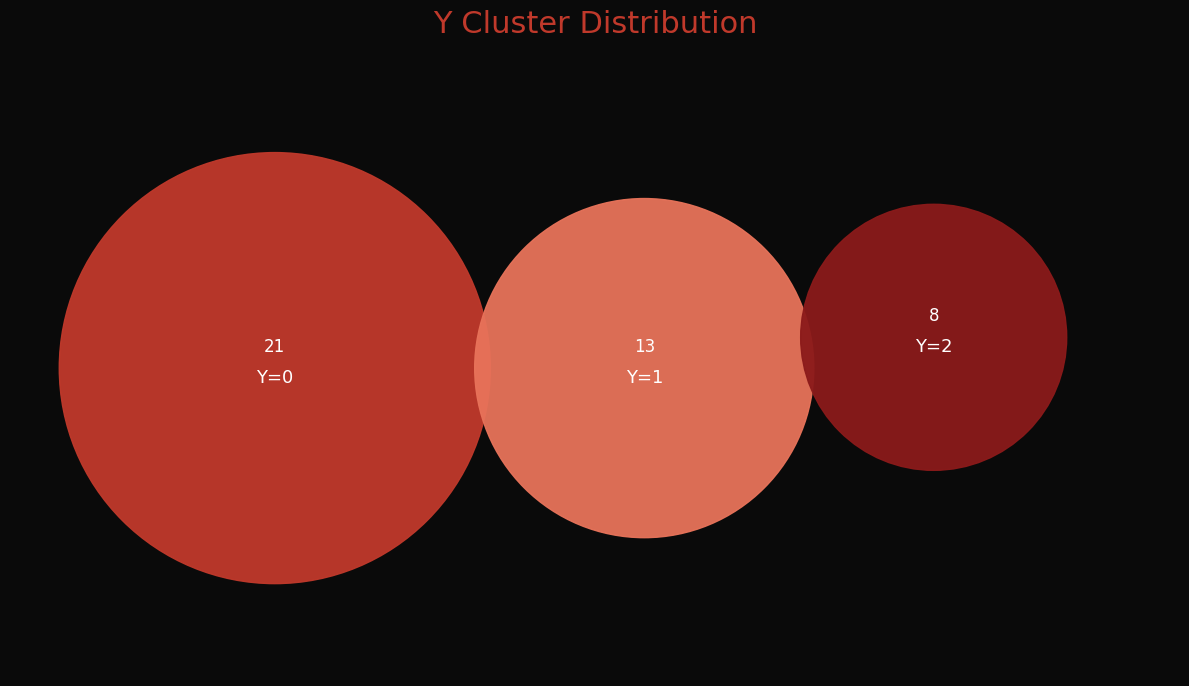

Is 2 the majority of the pie?

No